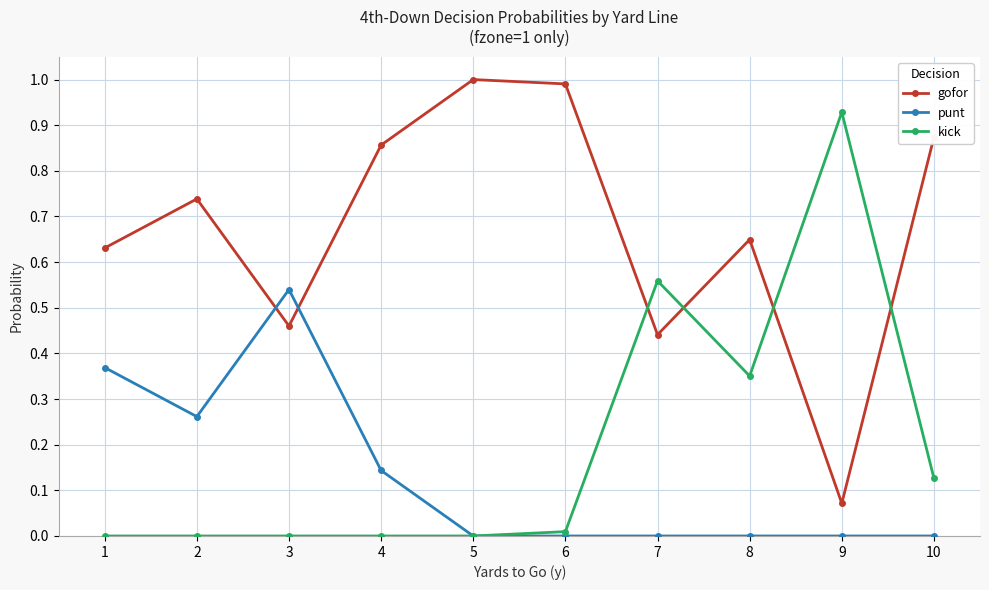

What is the total value across all series at 10?

1.0